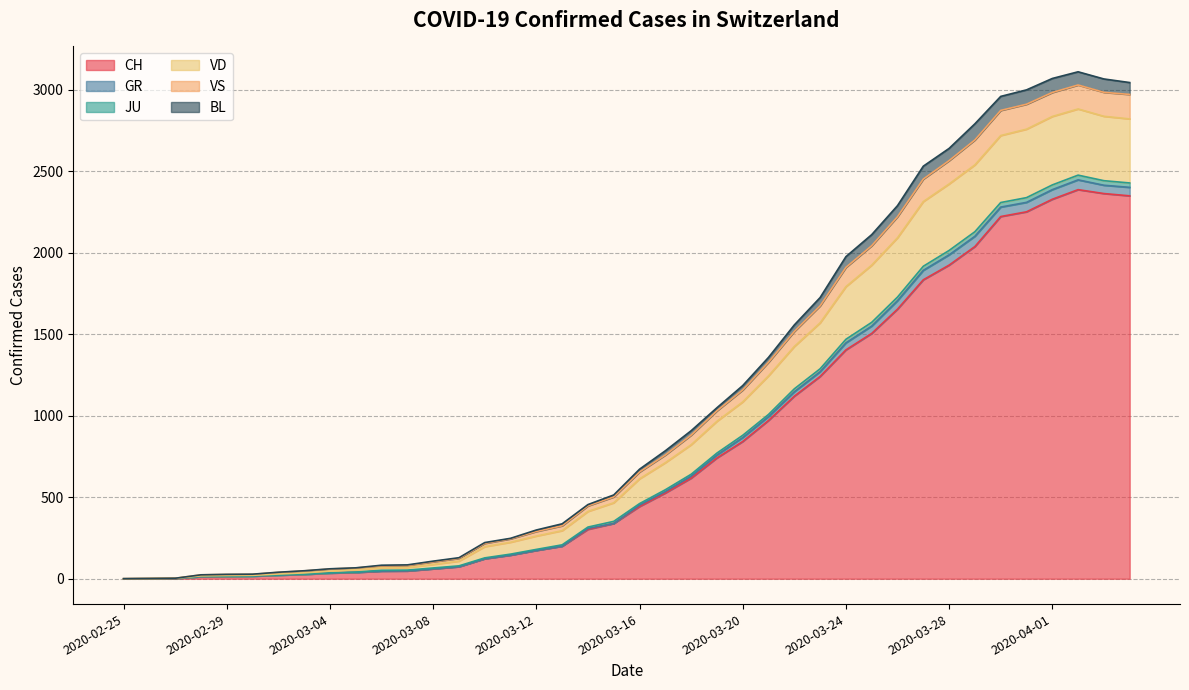

Which has a higher value, 2020-04-02 or 2020-03-11?

2020-04-02